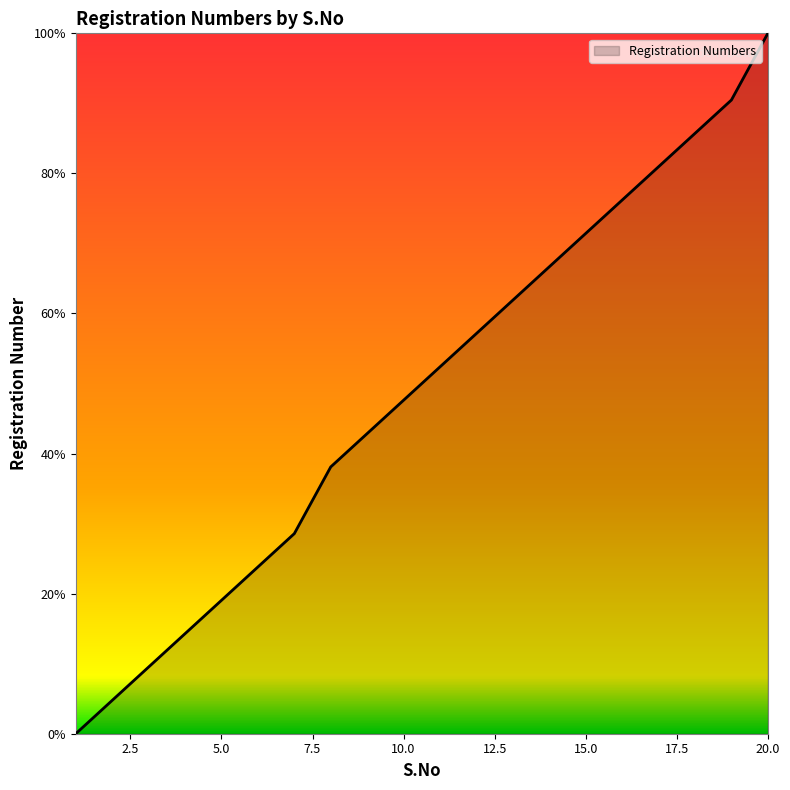

What is the average value?

48.6